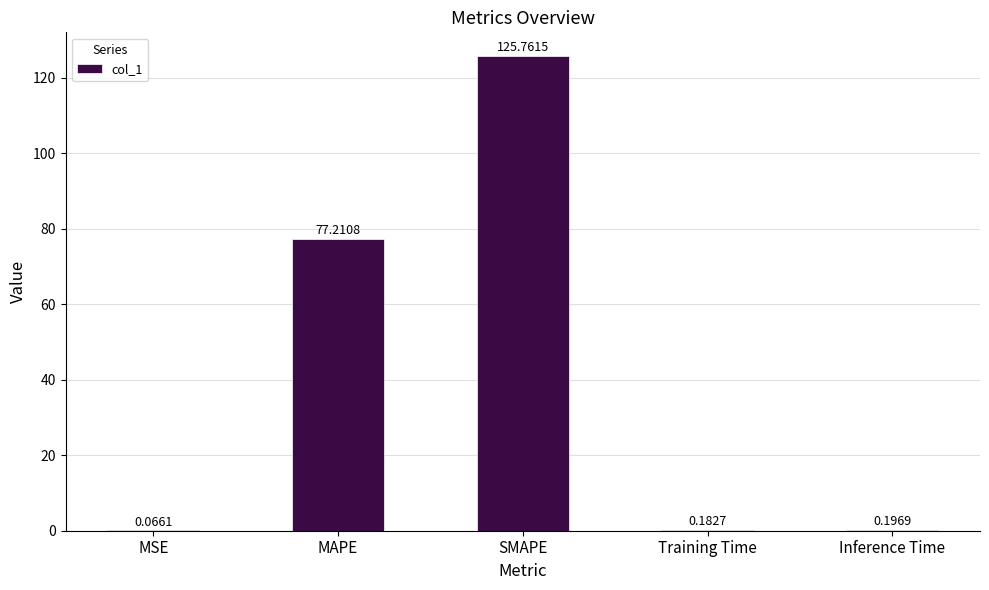

Which label corresponds to the largest value in the chart?

SMAPE